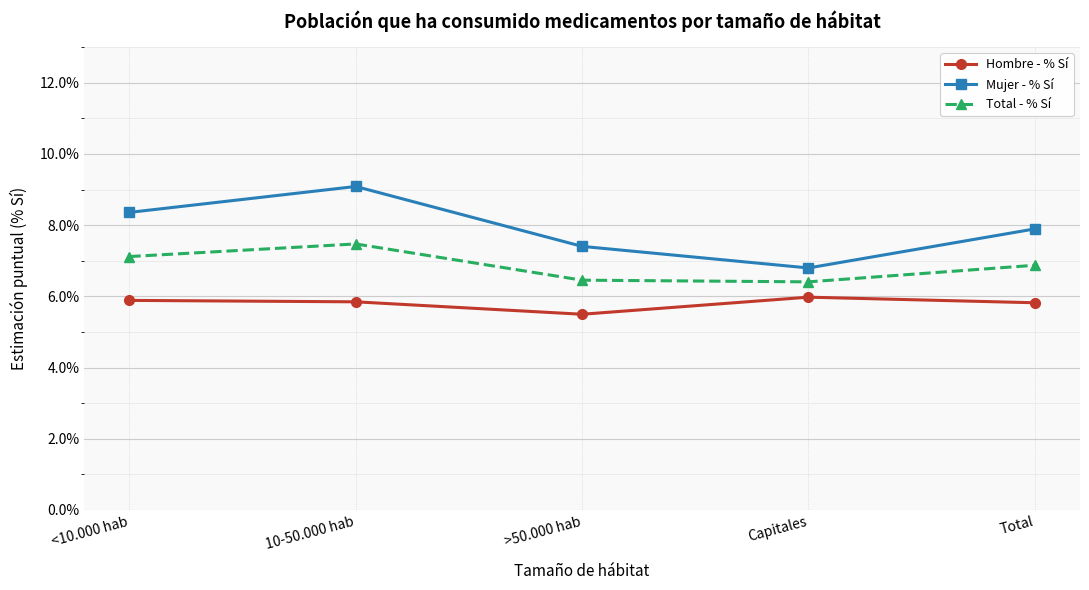

Which series has the widest spread of values?

Mujer - % Sí